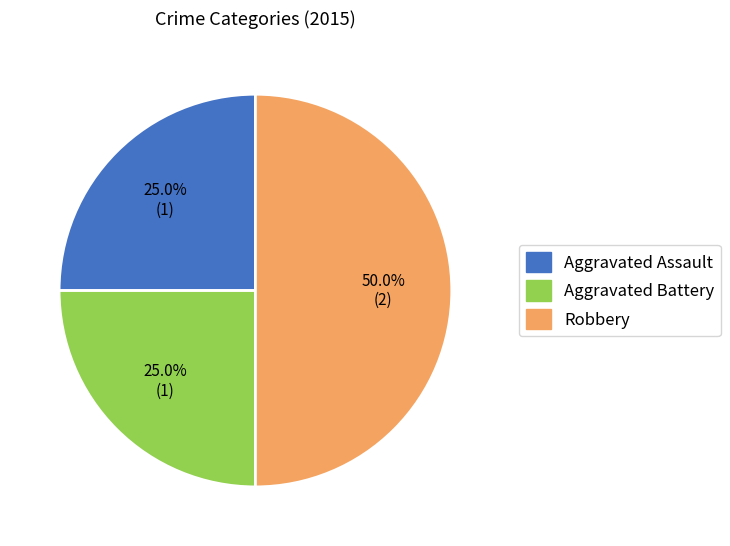

Which category has the biggest portion of the pie?

Robbery